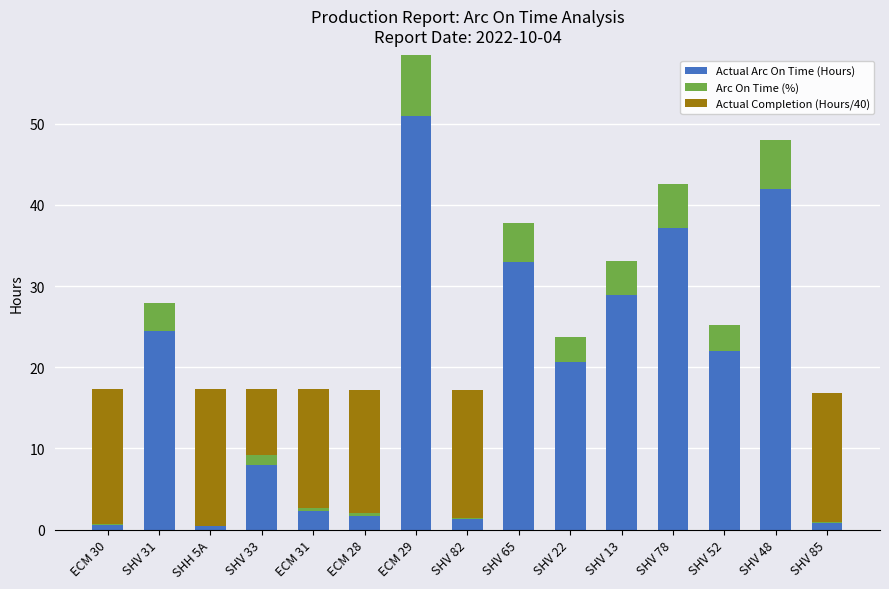

Is it true that Actual Arc On Time (Hours) equals 36.3 at SHV 31?

False